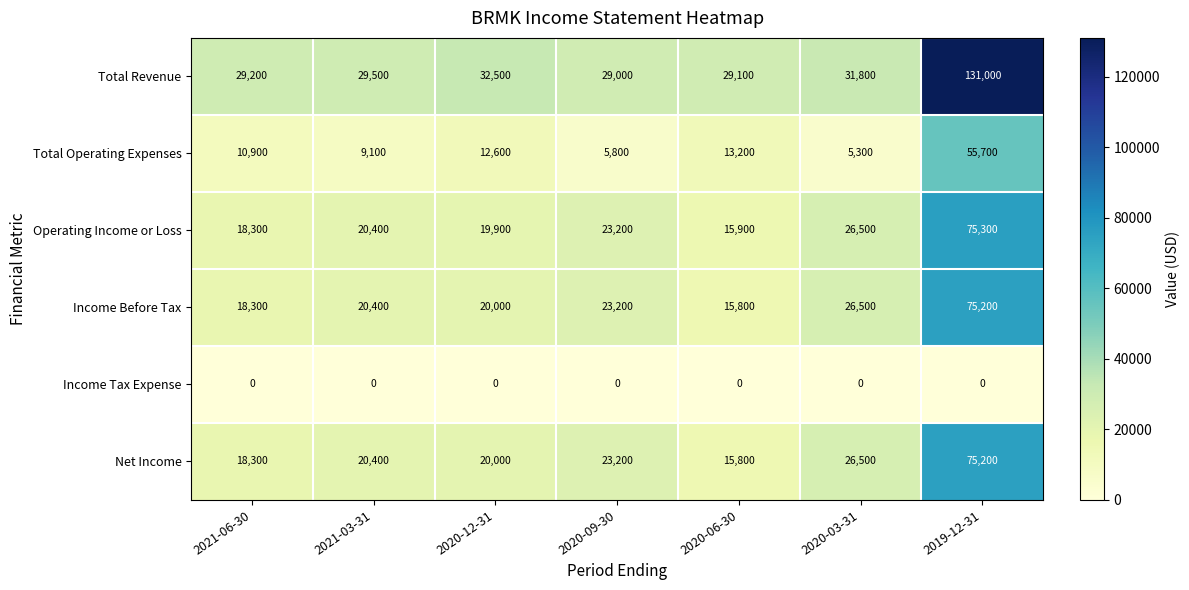

What is the maximum value shown in the chart?

131000